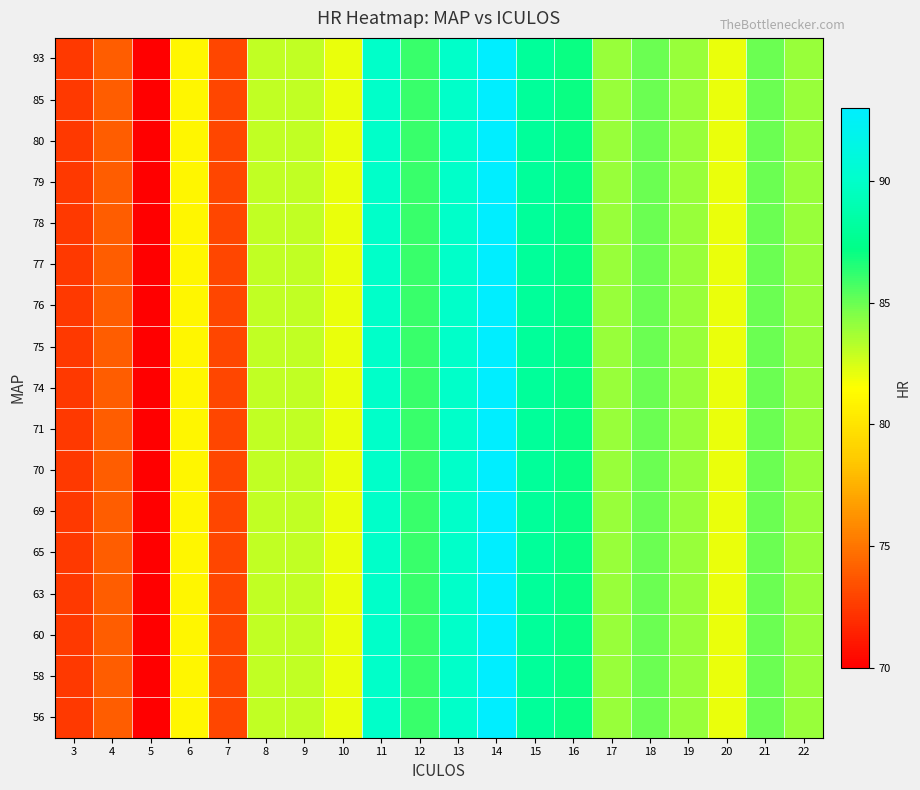

Which has a higher value, 11 or 15?

11